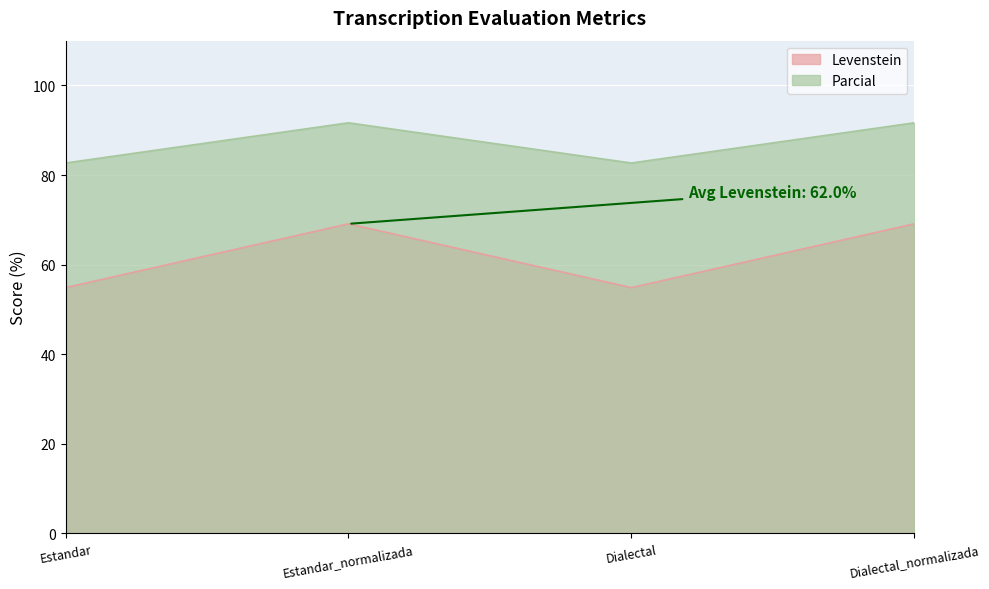

Where is Parcial nearest to the value 87?

Estandar